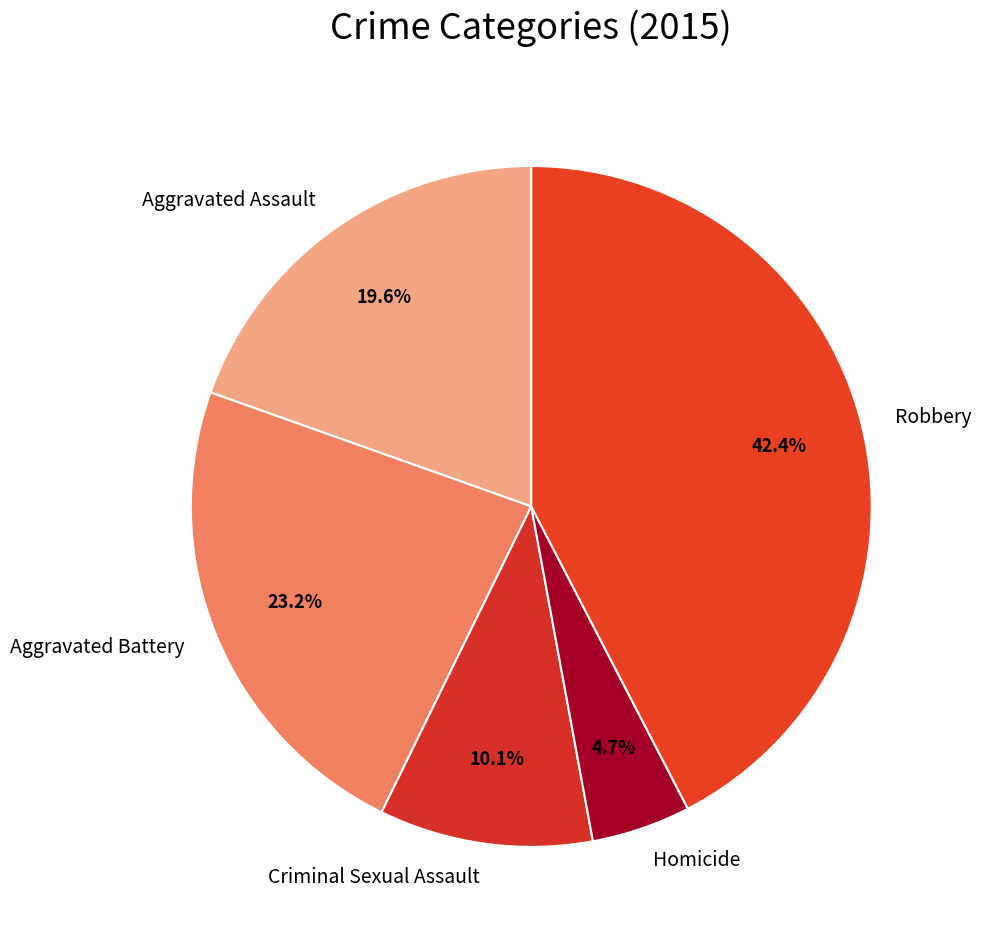

What is the smallest slice in the pie chart?

Homicide